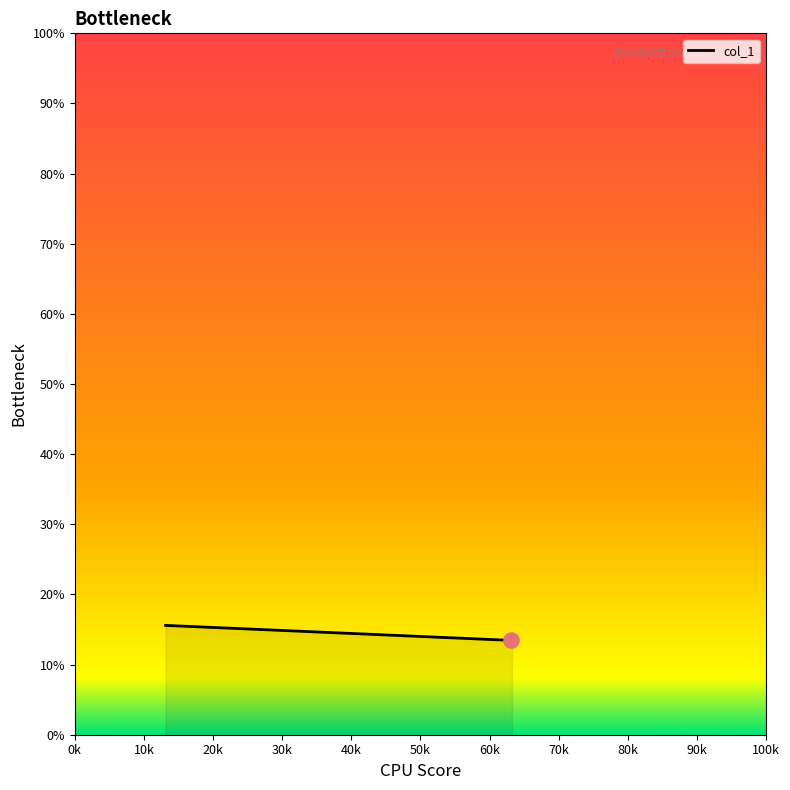

What is the sum of all values?

42.5